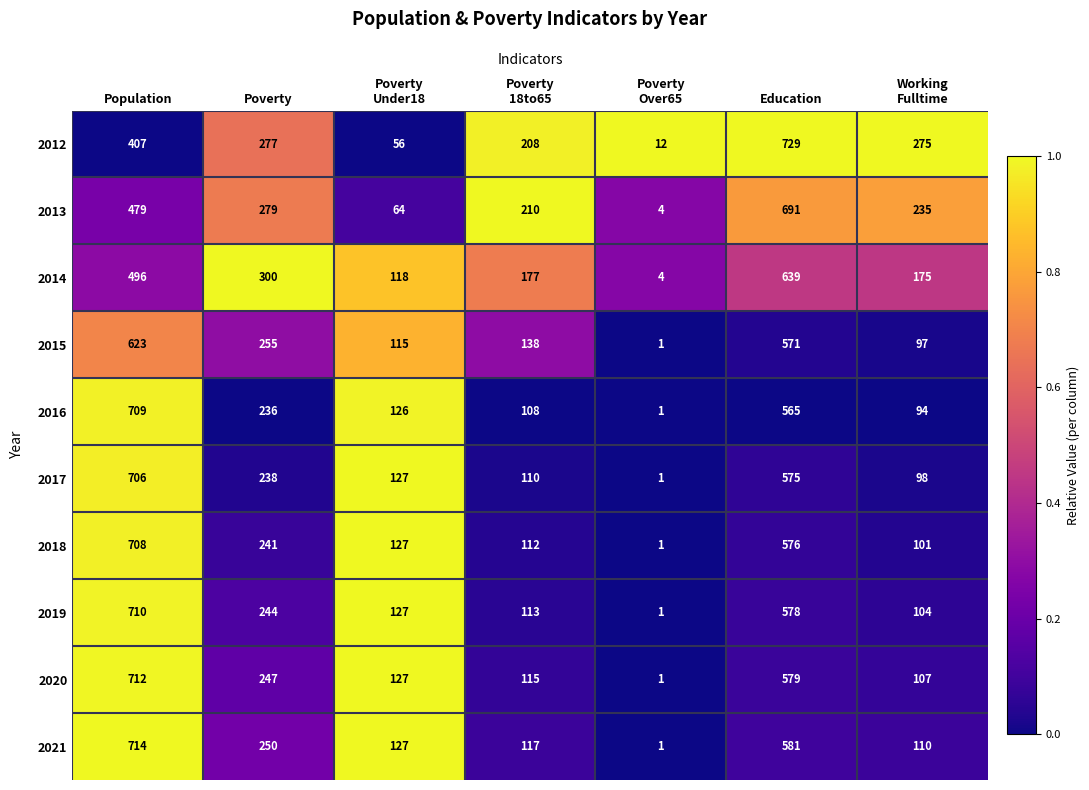

Where is 2012 nearest to the value 370?

Population